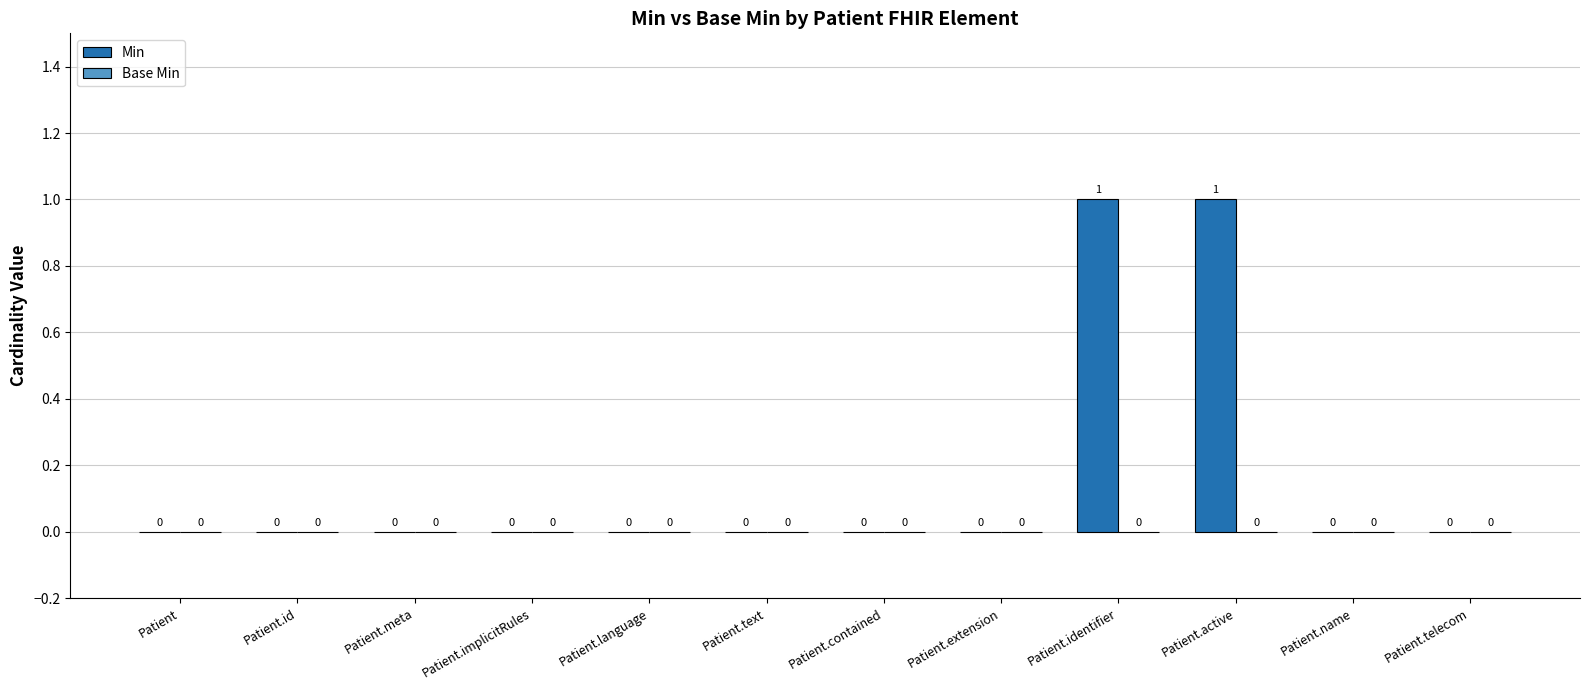

The value at Patient.identifier is 1. True or false?

True